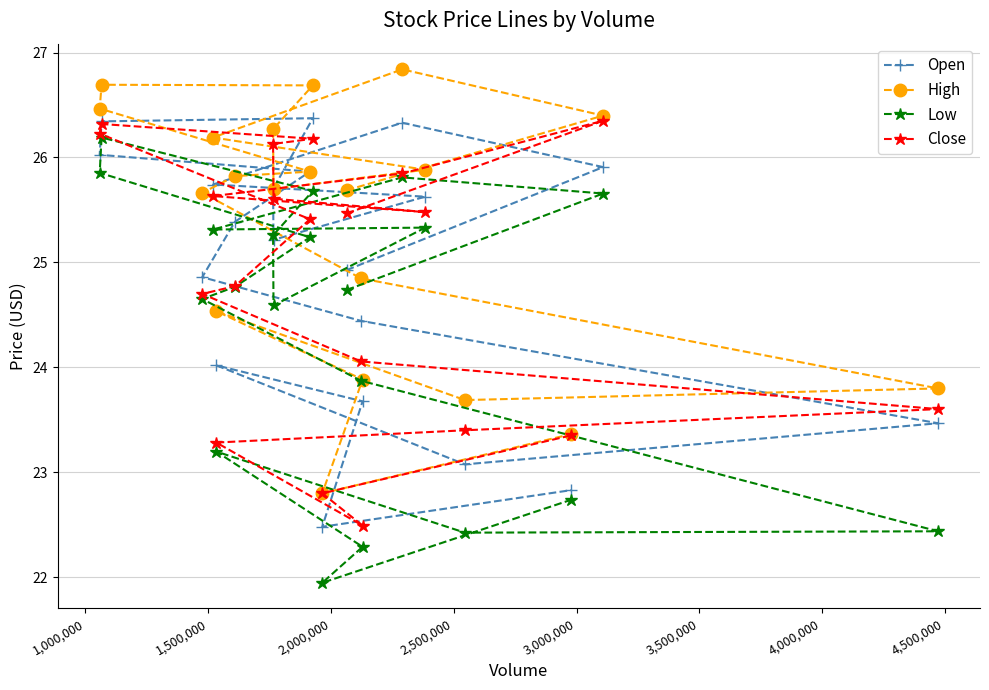

Reading left to right, transcribe all the data shown in this chart.

Open: 24.9	25.9	26.3	25.7	25.6	25.2	25.7	26.4	26.3	26.0	25.9	25.4	24.9	24.4	23.5	23.1	24.0	23.7	22.5	22.8
High: 25.7	26.4	26.8	26.2	25.9	25.7	26.3	26.7	26.7	26.5	25.9	25.8	25.7	24.8	23.8	23.7	24.5	23.9	22.8	23.4
Low: 24.7	25.7	25.8	25.3	25.3	24.6	25.3	25.7	26.2	25.9	25.2	24.8	24.6	23.9	22.4	22.4	23.2	22.3	21.9	22.7
Close: 25.5	26.4	25.8	25.6	25.5	25.6	26.1	26.2	26.3	26.2	25.4	24.8	24.7	24.1	23.6	23.4	23.3	22.5	22.8	23.4